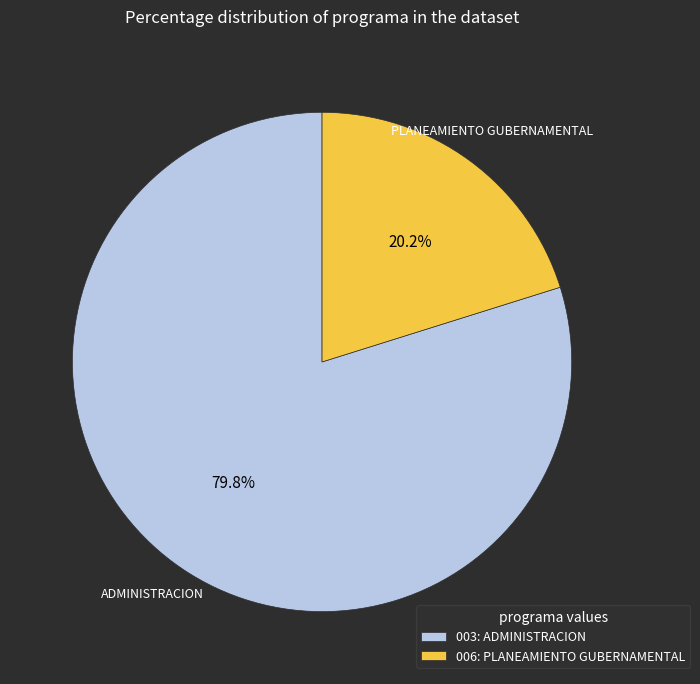

What is the smallest slice in the pie chart?

006: PLANEAMIENTO GUBERNAMENTAL